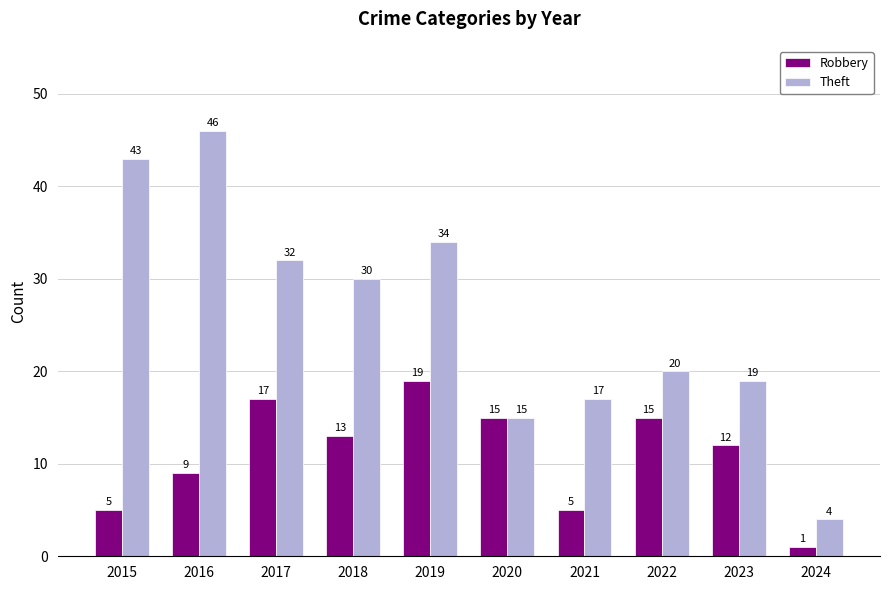

At which label does Theft reach its peak?

2016